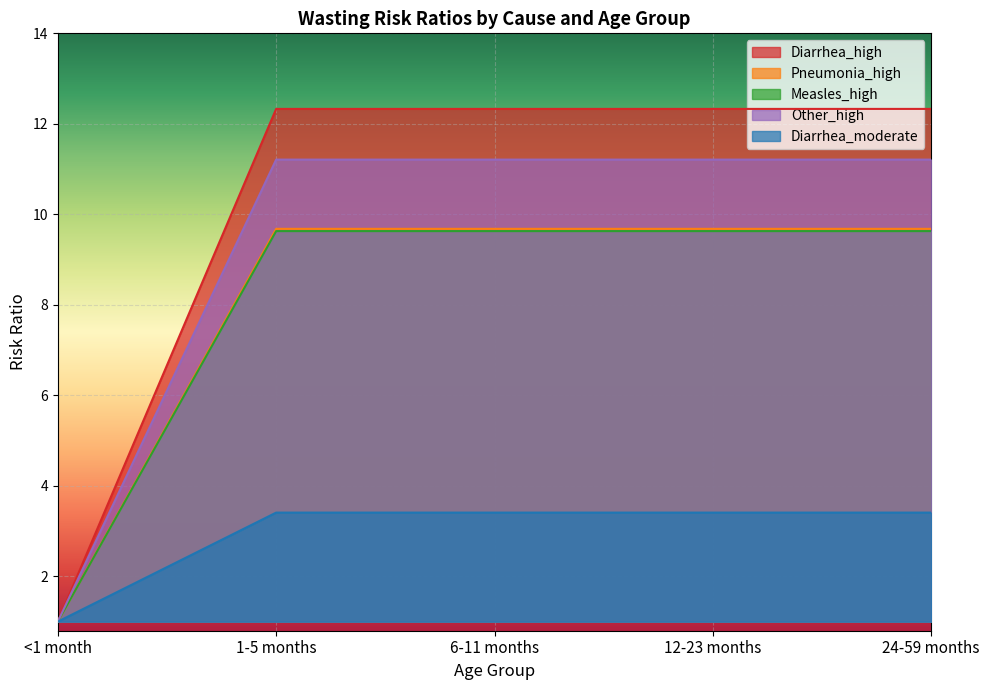

Does the chart display data point markers on the line(s)?

No